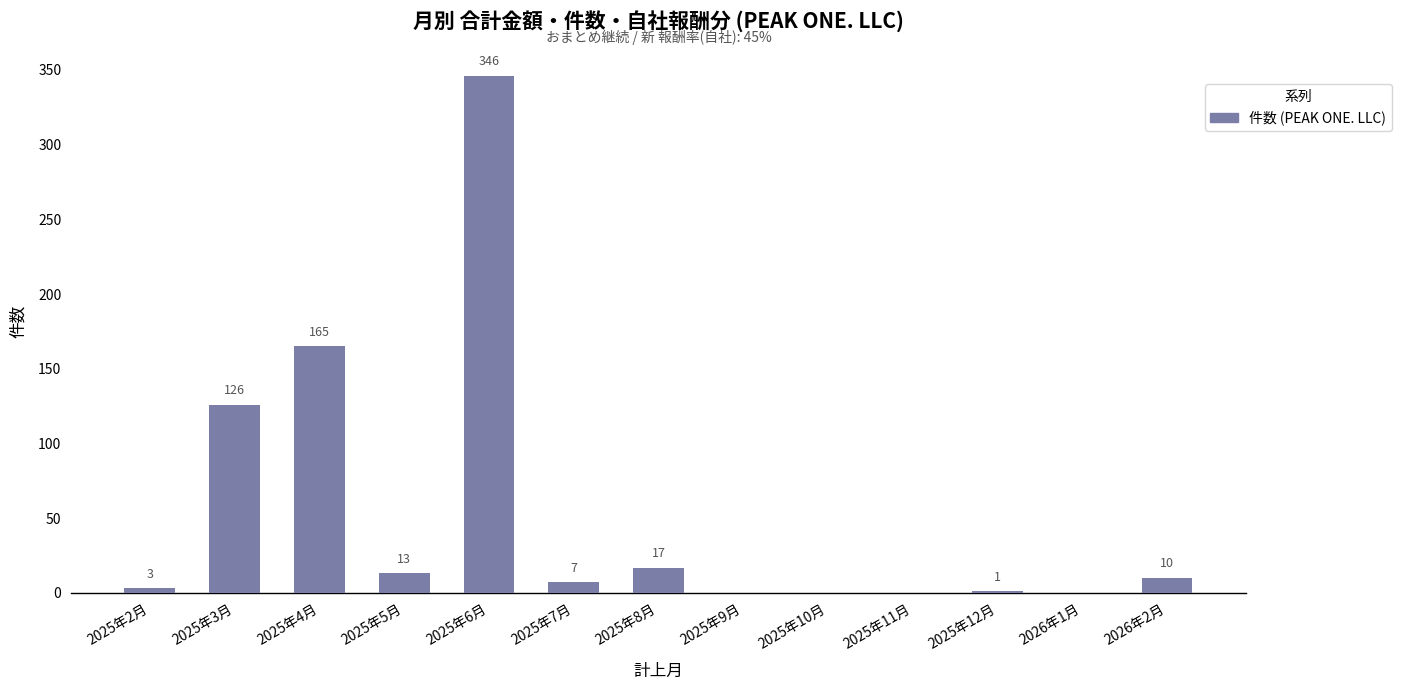

True or false: the data shows 17 at 2025年8月.

True